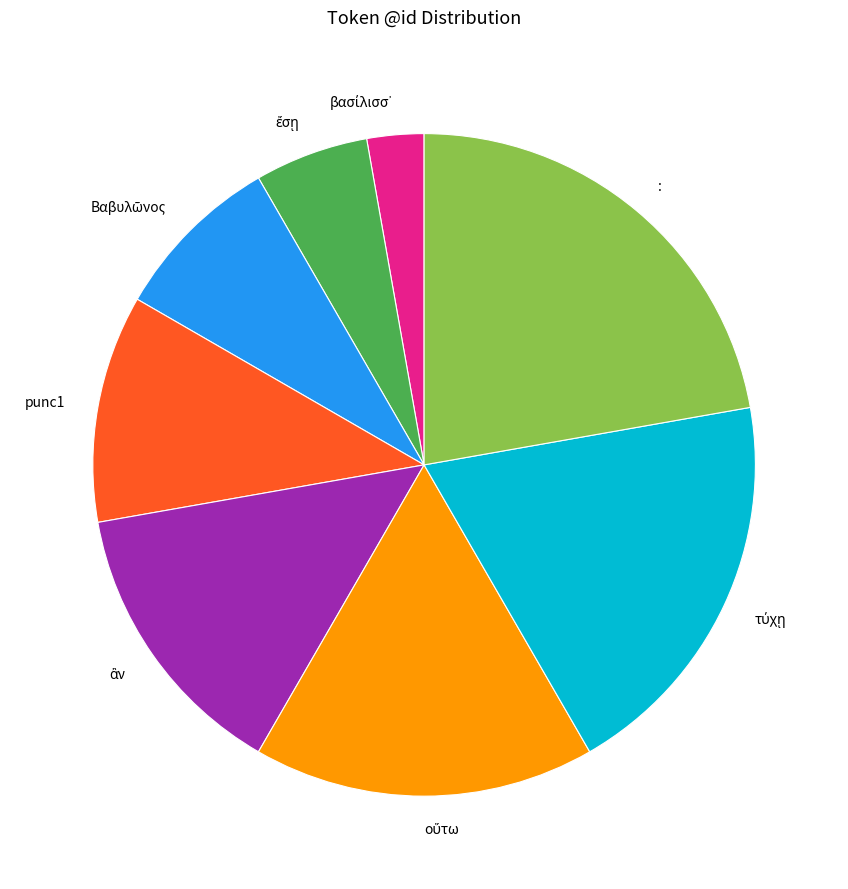

Which slice is the largest?

: